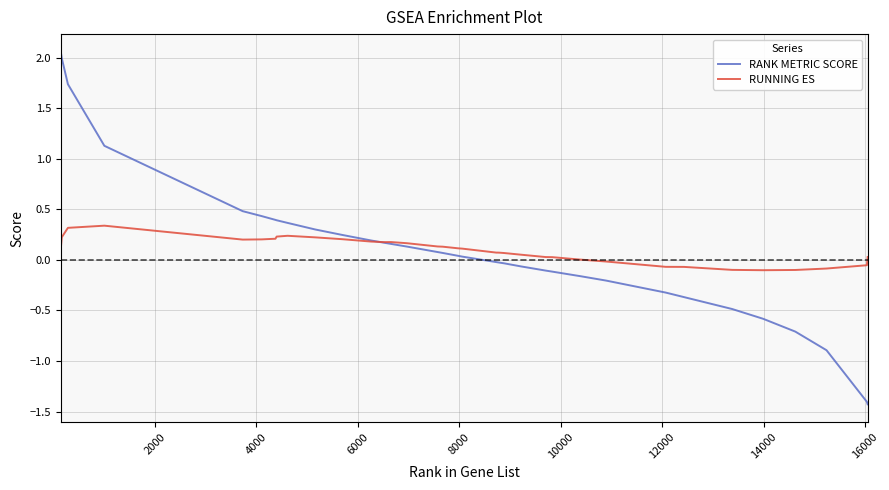

What is the minimum value shown in the chart?

-1.4